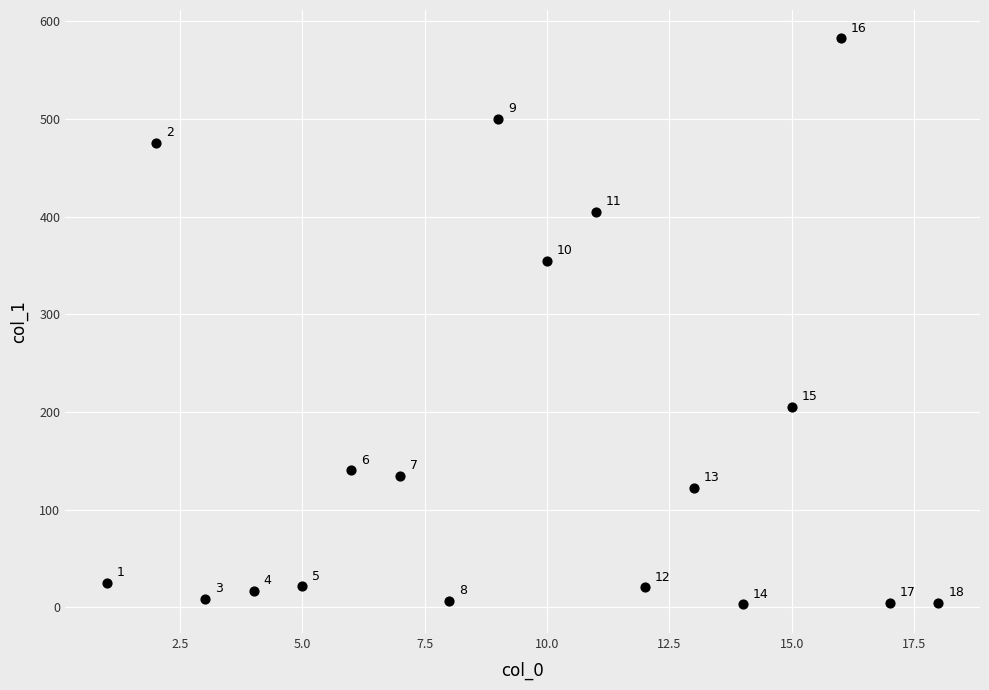

What is the range of Y values (max minus min)?

579.7